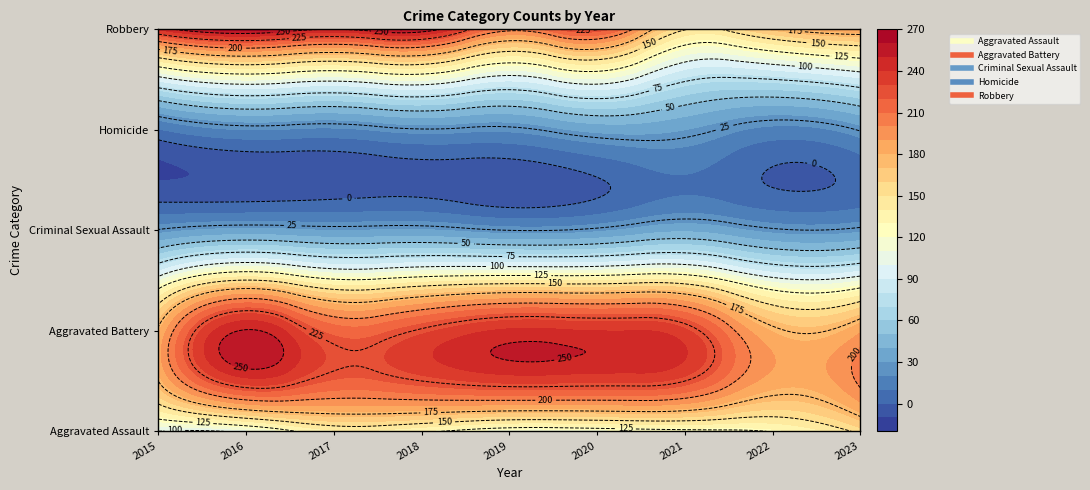

What is the difference between the second highest and second lowest values in the Aggravated Assault series?

32